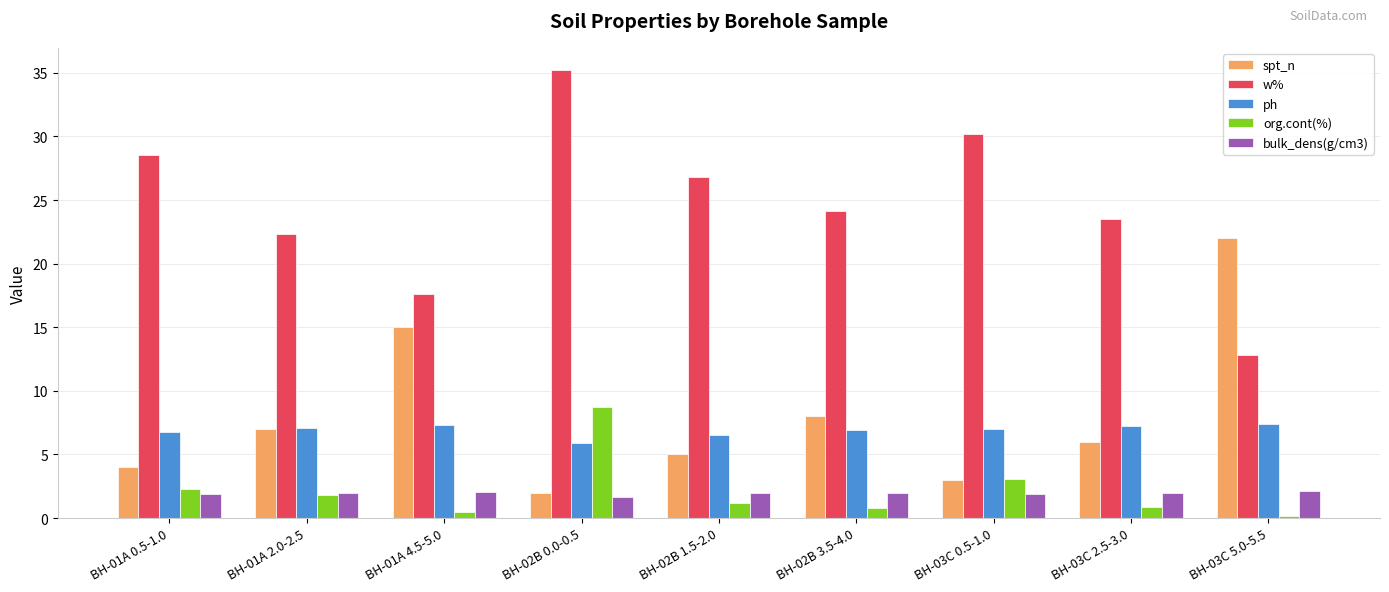

What is the average value of the spt_n series?

8.0